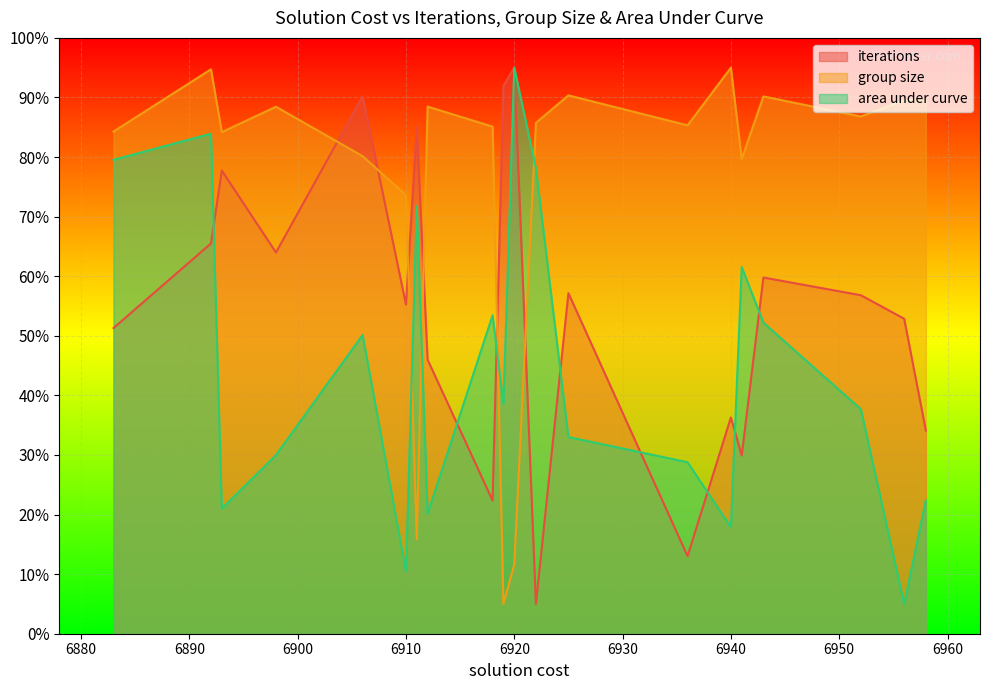

Which series ends up on top after the final intersection of group size and iterations?

group size